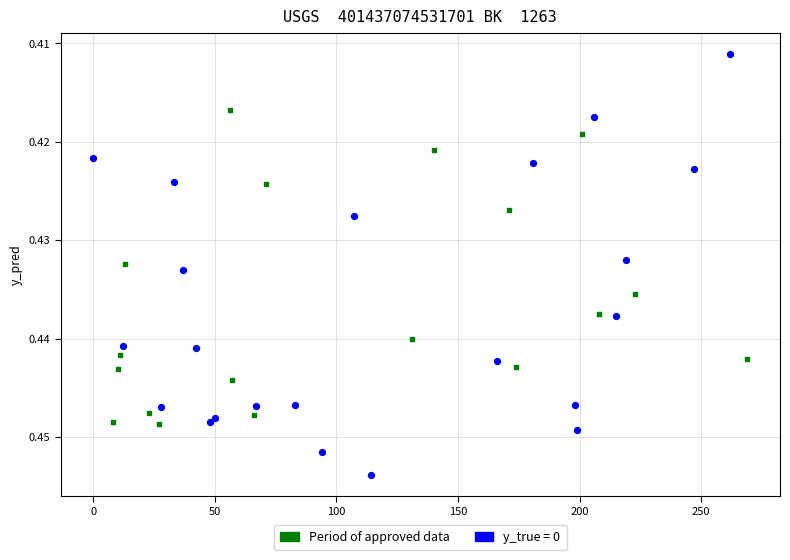

Which series contains the lowest Y value?

y_true = 0